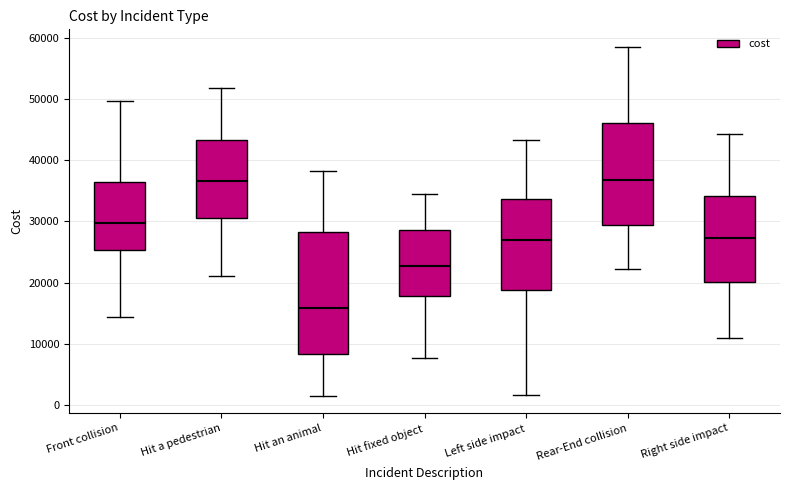

Where does the lower whisker of the box for Hit a pedestrian end on the y-axis? The values are not printed on the chart, so give them approximately, as read against the axis.

21000